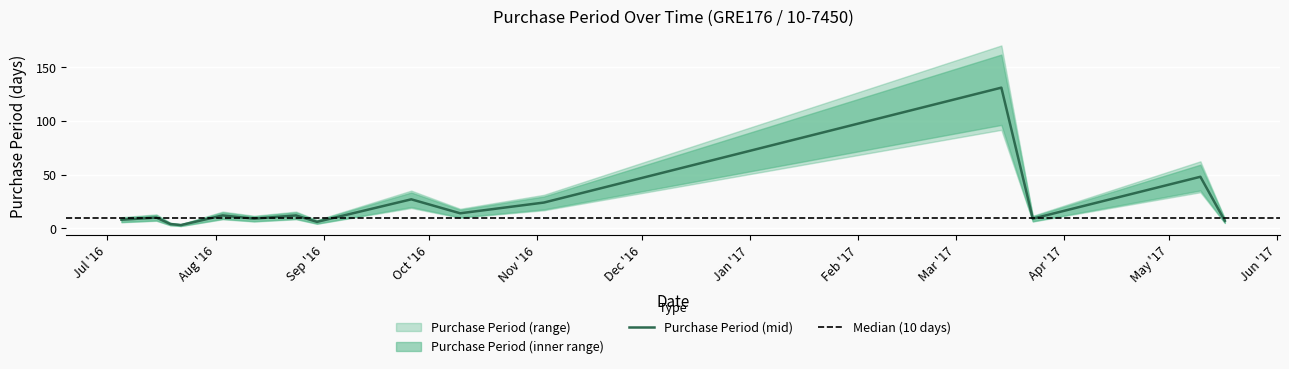

At which label is the value closest to 67?

2017-05-10